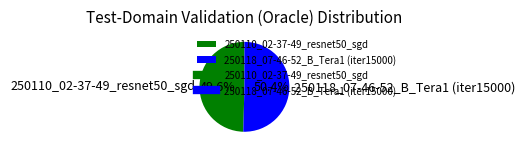

To the nearest percent, what is the combined percentage of 250118_07-46-52_B_Tera1 (iter15000) and 250110_02-37-49_resnet50_sgd?

100%